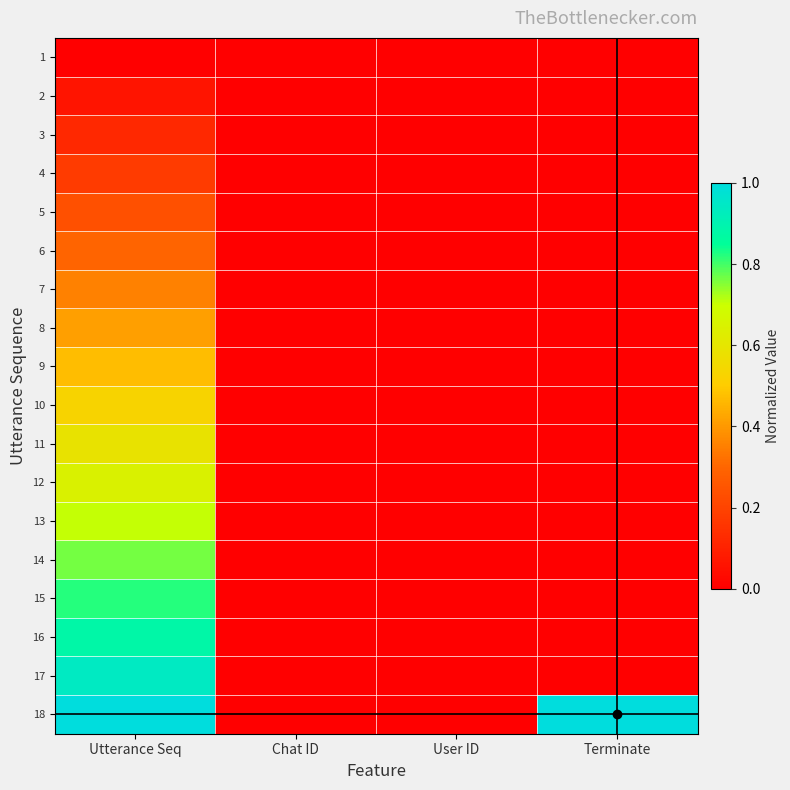

Rank the series by their maximum value, from highest to lowest.

18, 17, 16, 15, 14, 13, 12, 11, 10, 9, 8, 7, 6, 5, 4, 3, 2, 1